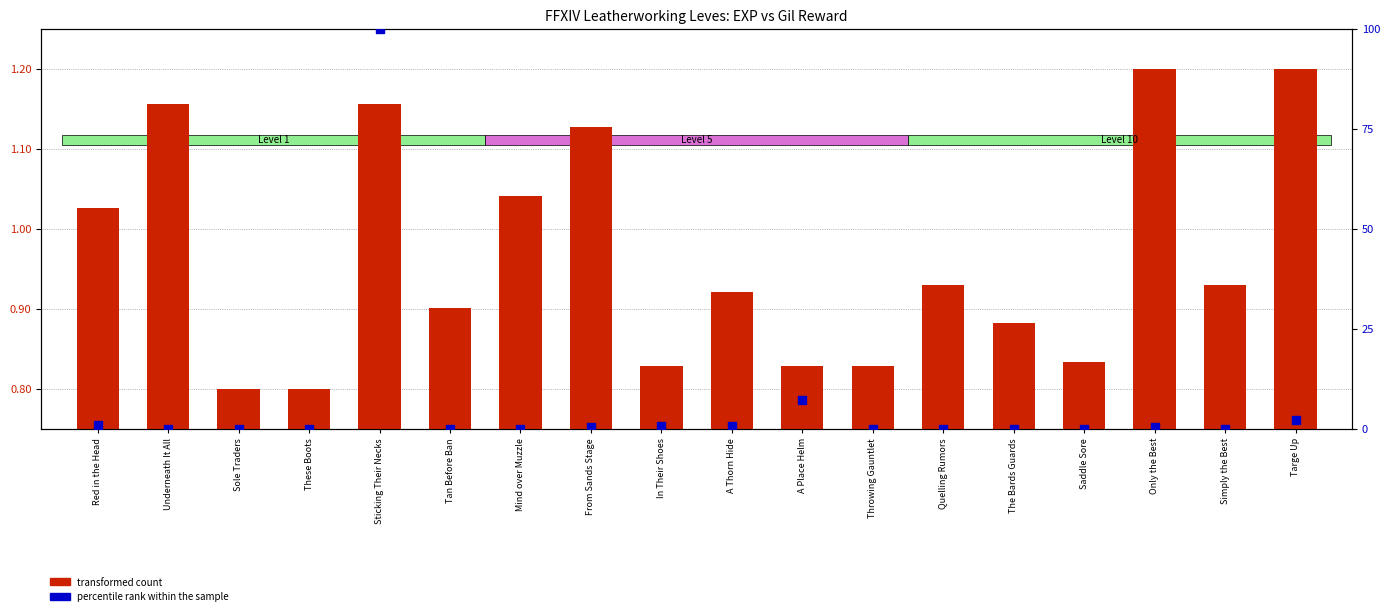

What are all the series names shown in the legend?

transformed count, percentile rank within the sample